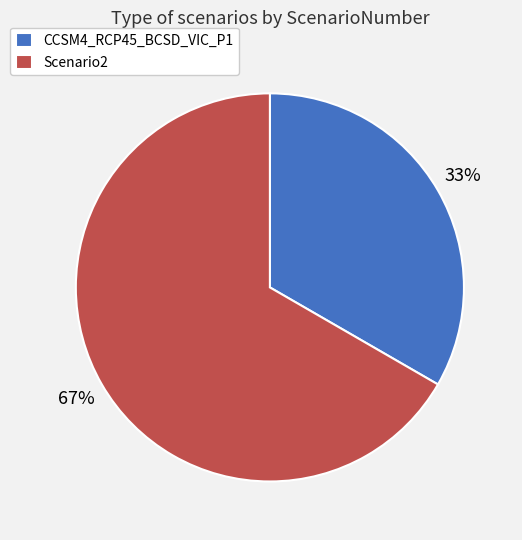

How many slices are in this pie chart?

2